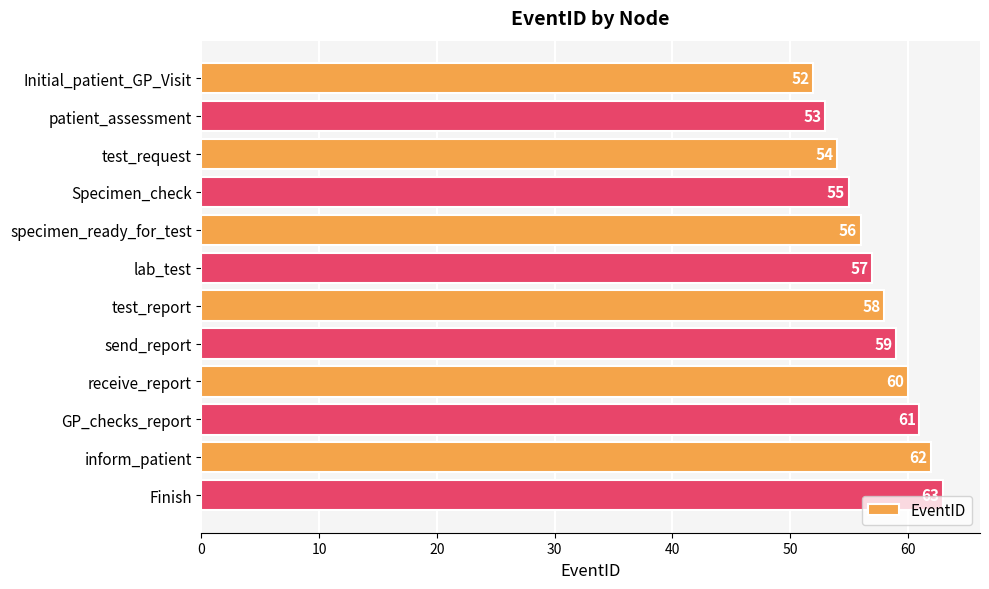

Rank the categories by value from highest to lowest.

Finish, inform_patient, GP_checks_report, receive_report, send_report, test_report, lab_test, specimen_ready_for_test, Specimen_check, test_request, patient_assessment, Initial_patient_GP_Visit